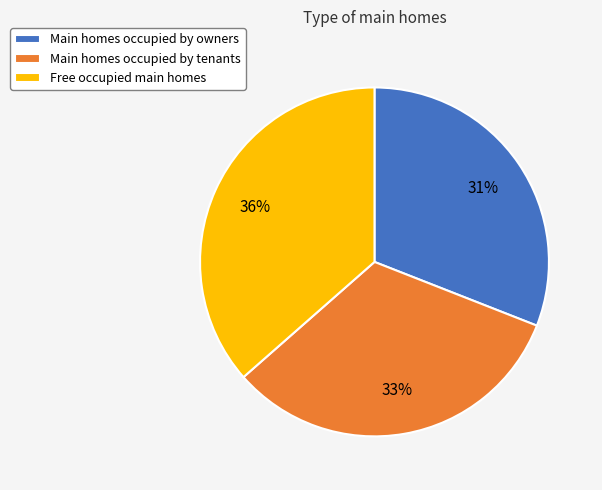

Combined, do Main homes occupied by owners and Main homes occupied by tenants account for over 50%?

Yes